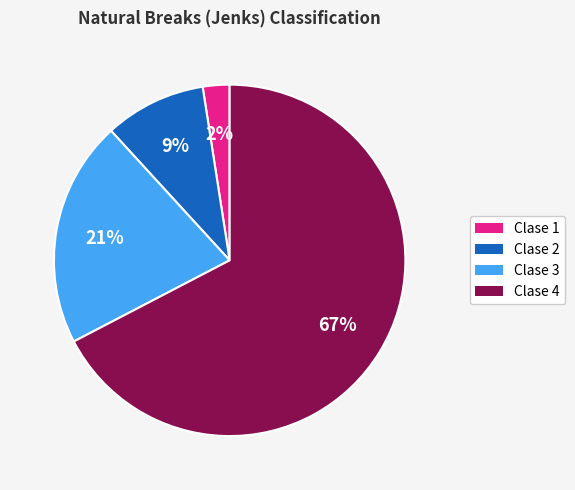

Which category has the biggest portion of the pie?

Clase 4